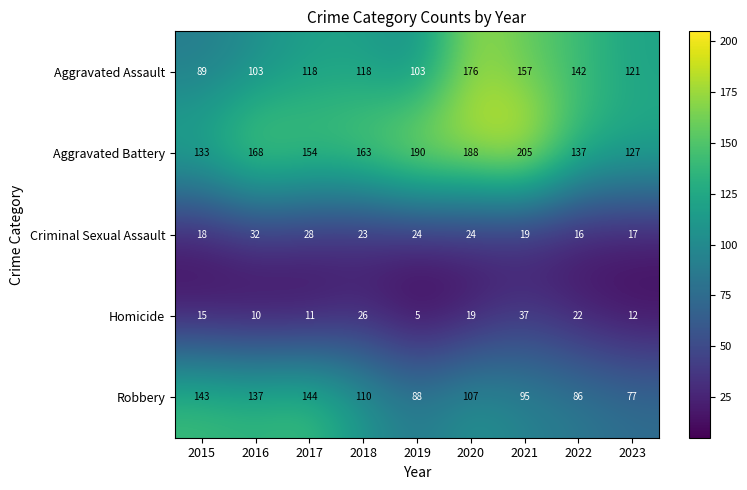

What is the difference between the maximum and minimum values in the Criminal Sexual Assault series?

16